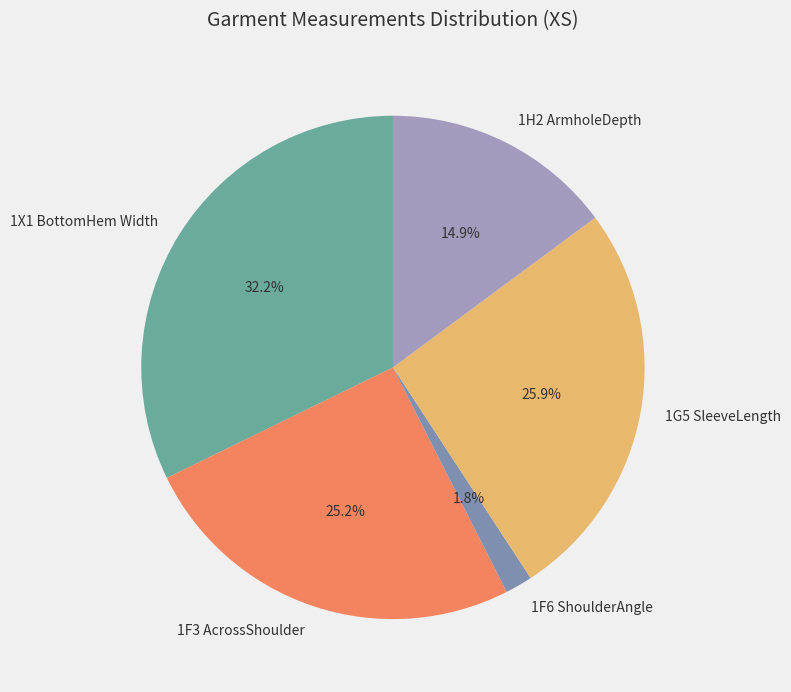

To the nearest percent, what is the difference between the largest and smallest slice percentages?

30%